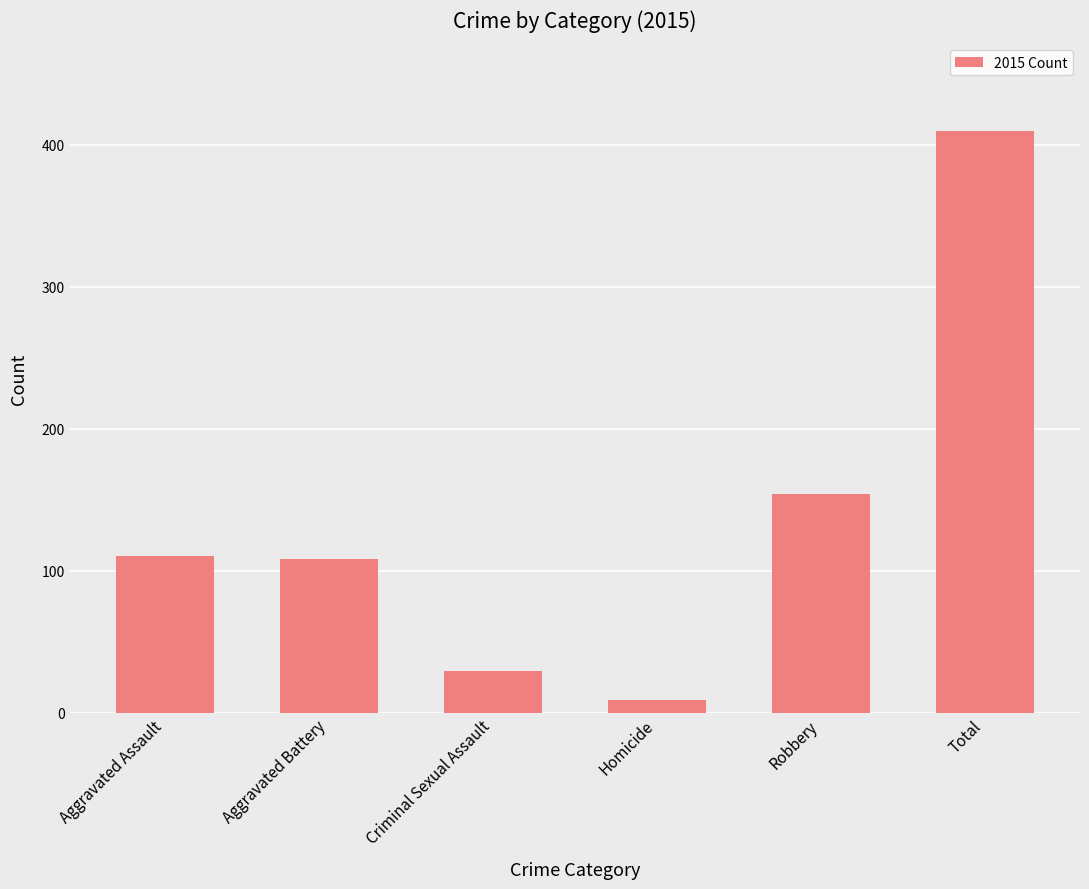

How many distinct data groups are displayed?

1